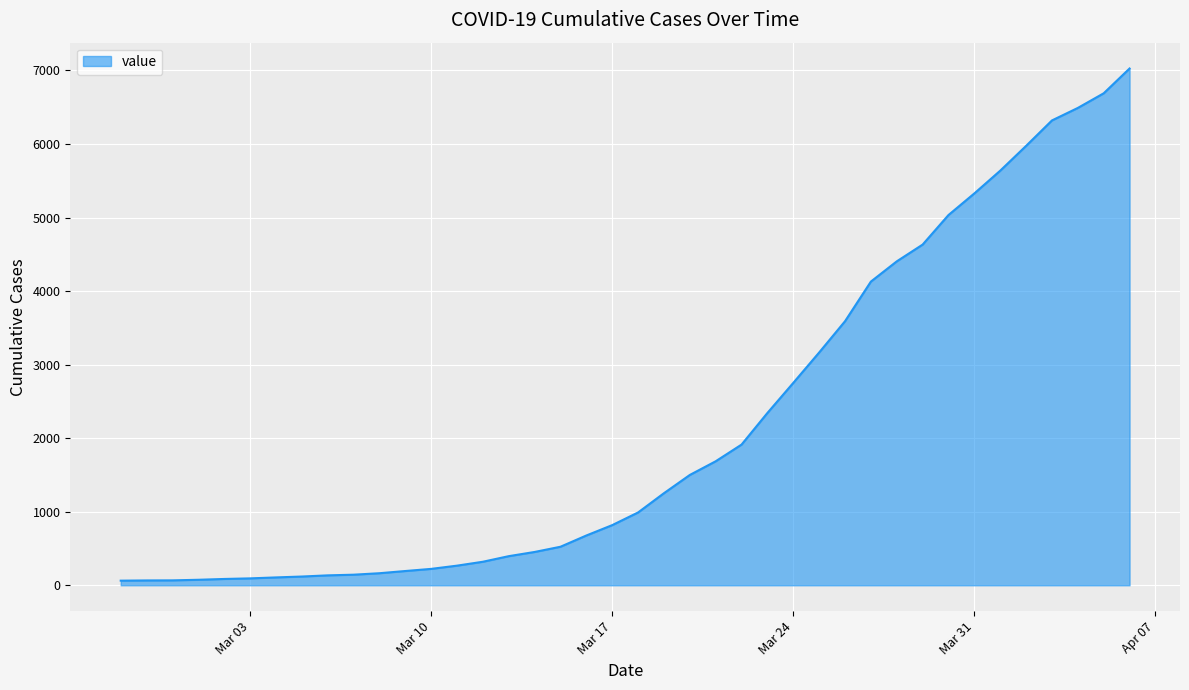

What is the average value?

2146